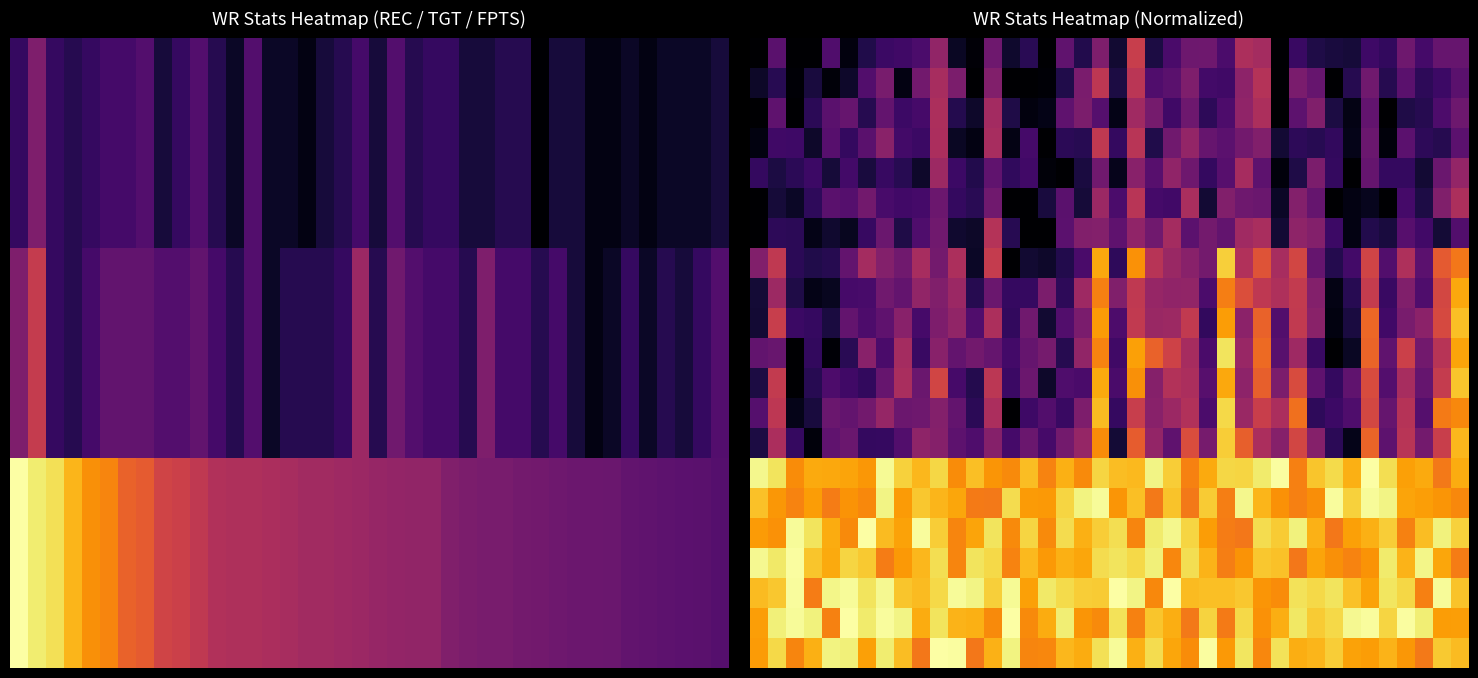

What is the greatest value displayed?

1.0